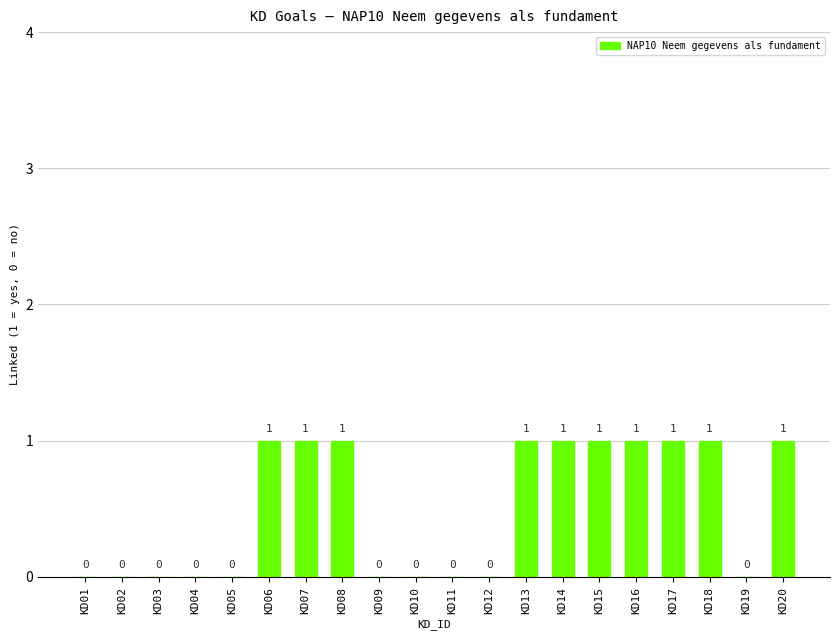

Reading left to right, extract all data points from this chart.

KD01=0	KD02=0	KD03=0	KD04=0	KD05=0	KD06=1	KD07=1	KD08=1	KD09=0	KD10=0	KD11=0	KD12=0	KD13=1	KD14=1	KD15=1	KD16=1	KD17=1	KD18=1	KD19=0	KD20=1